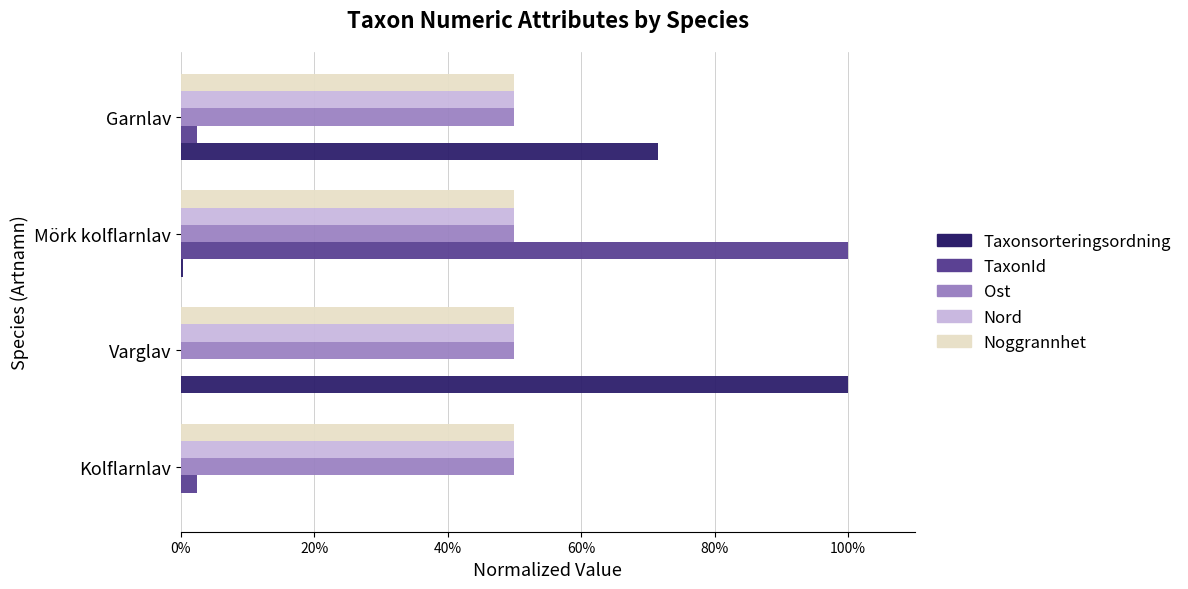

The value of Nord at Kolflarnlav is 50.0. True or false?

True